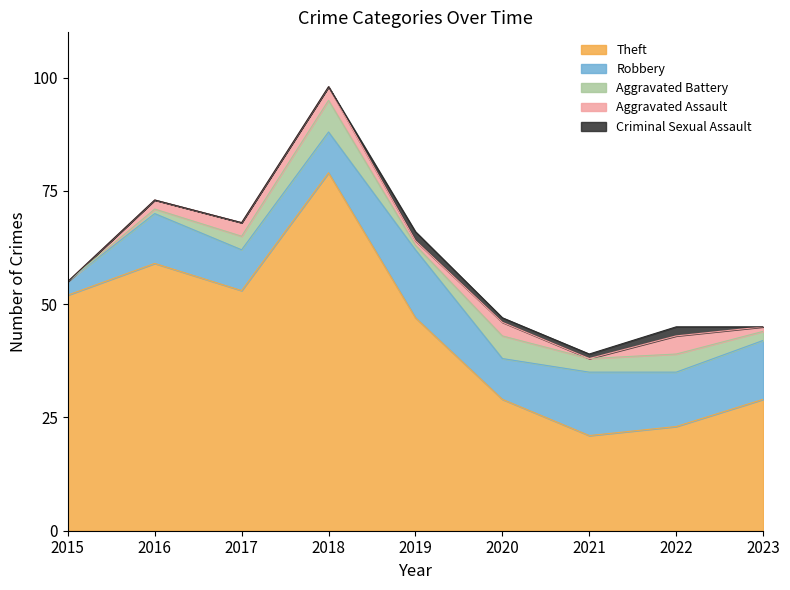

Reading right to left, transcribe all the data shown in this chart.

Theft: 2023=29	2022=23	2021=21	2020=29	2019=47	2018=79	2017=53	2016=59	2015=52
Robbery: 2023=13	2022=12	2021=14	2020=9	2019=15	2018=9	2017=9	2016=11	2015=3
Aggravated Battery: 2023=2	2022=4	2021=3	2020=5	2019=1	2018=7	2017=3	2016=1	2015=0
Aggravated Assault: 2023=1	2022=4	2021=0	2020=3	2019=1	2018=3	2017=3	2016=2	2015=0
Criminal Sexual Assault: 2023=0	2022=2	2021=1	2020=1	2019=2	2018=0	2017=0	2016=0	2015=0